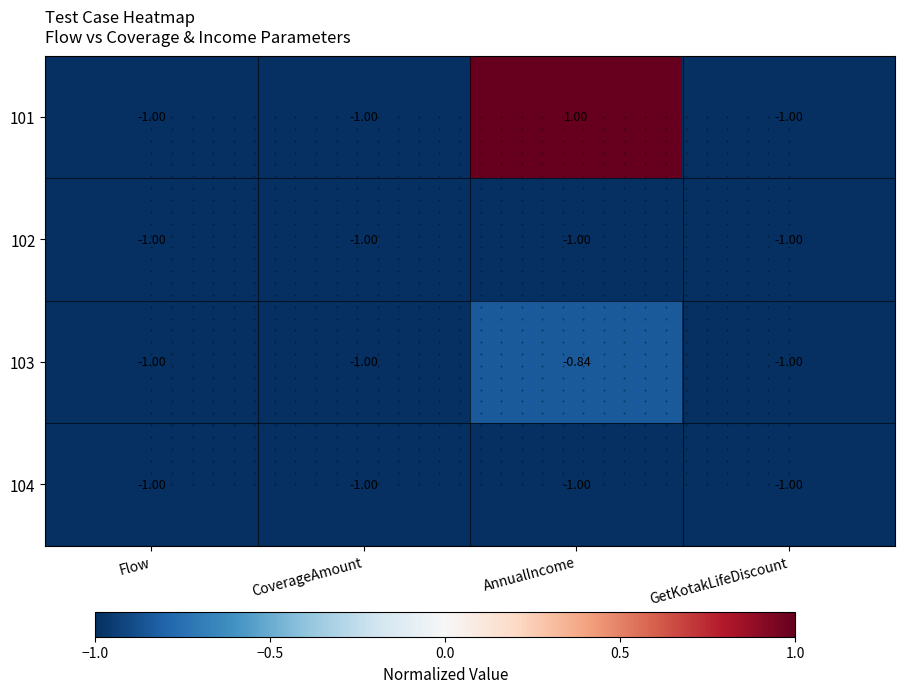

At which label is 102 closest to -1?

Flow